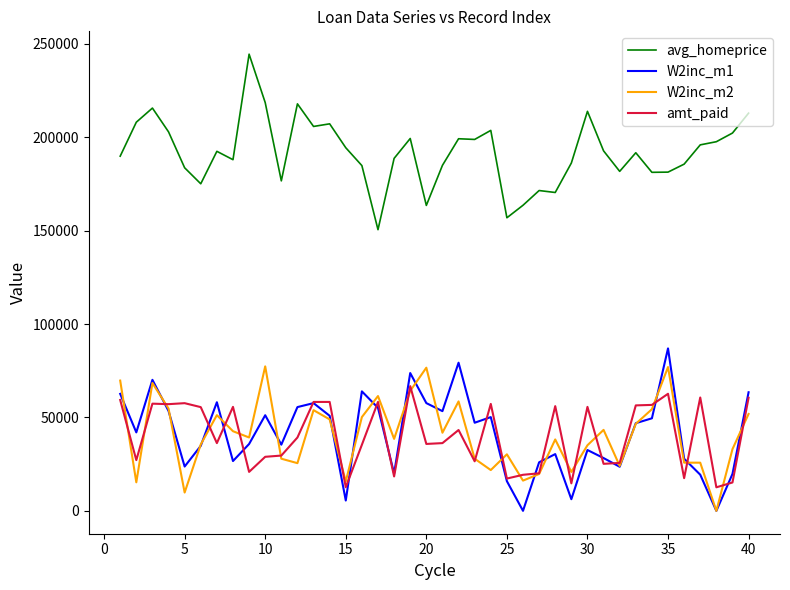

What are all the series names shown in the legend?

avg_homeprice, W2inc_m1, W2inc_m2, amt_paid